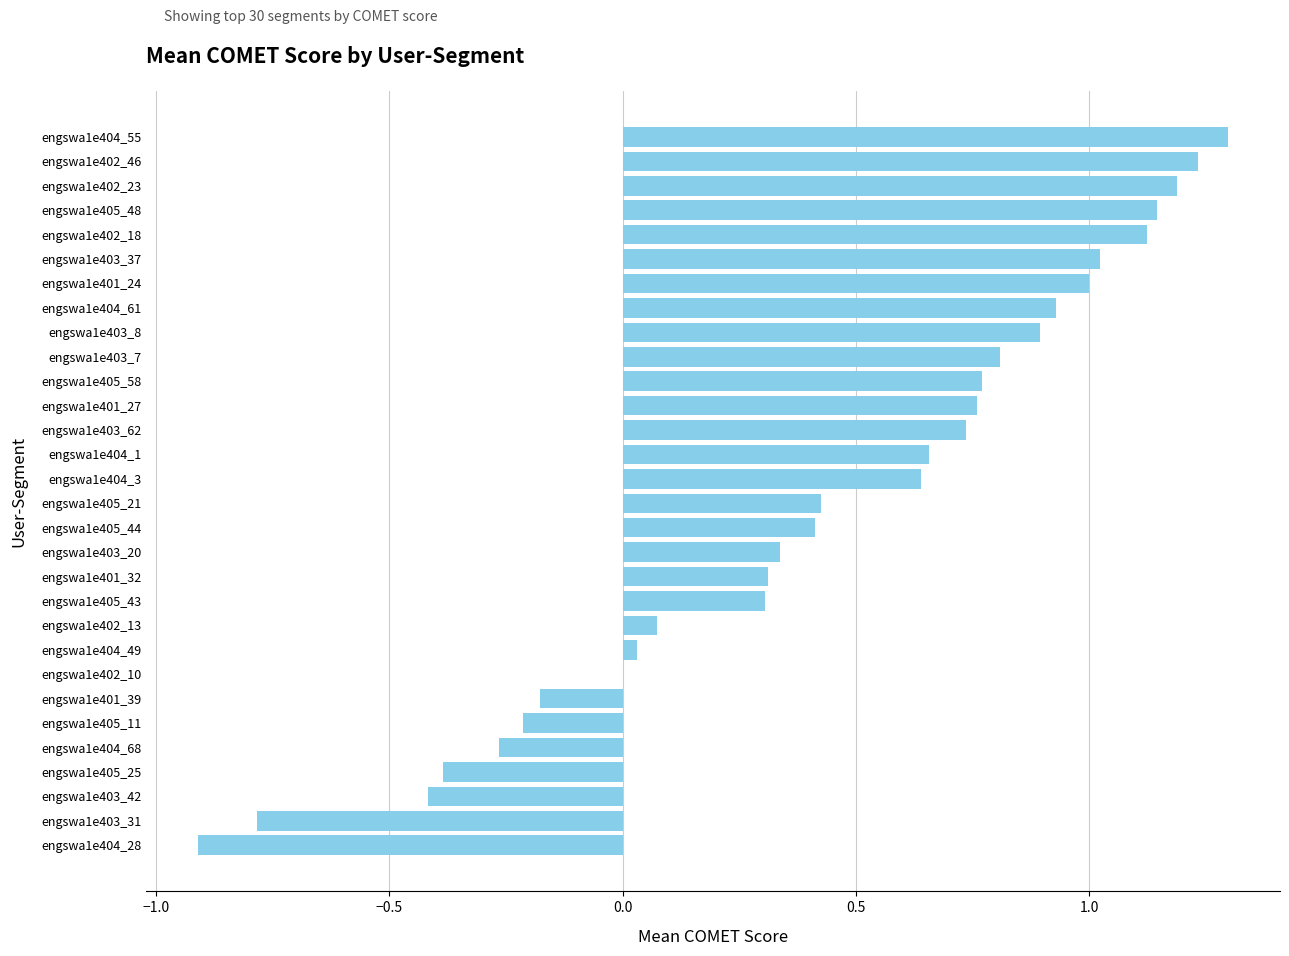

What is the average value?

0.4